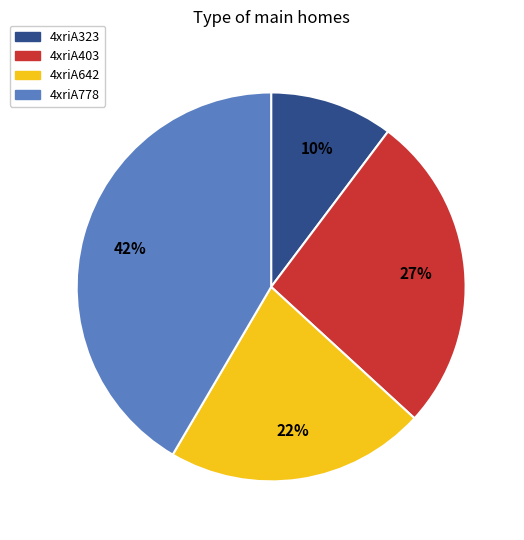

Which slice is the smallest?

4xriA323